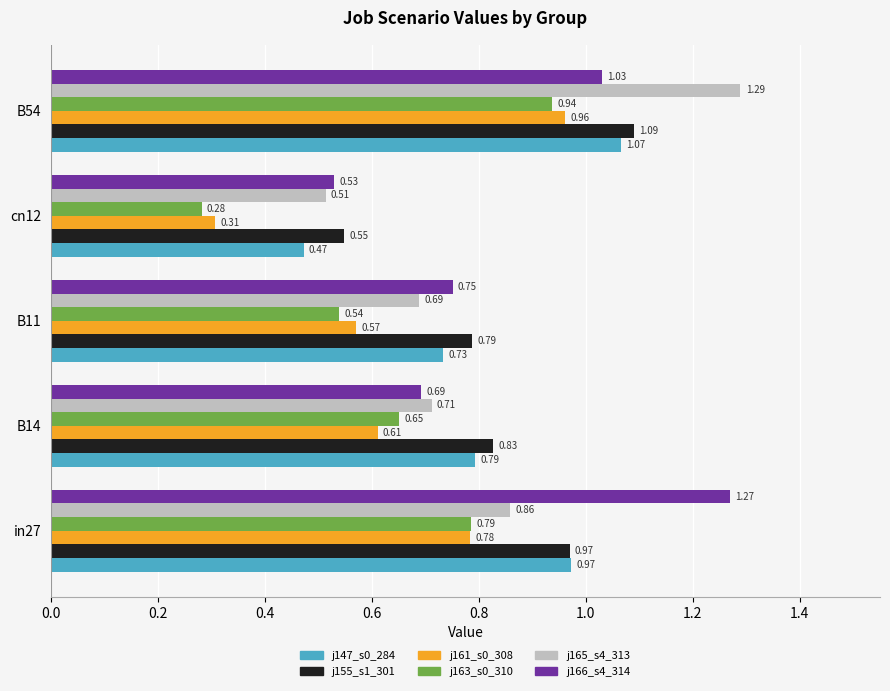

At which category is the sum across all series the highest?

B54